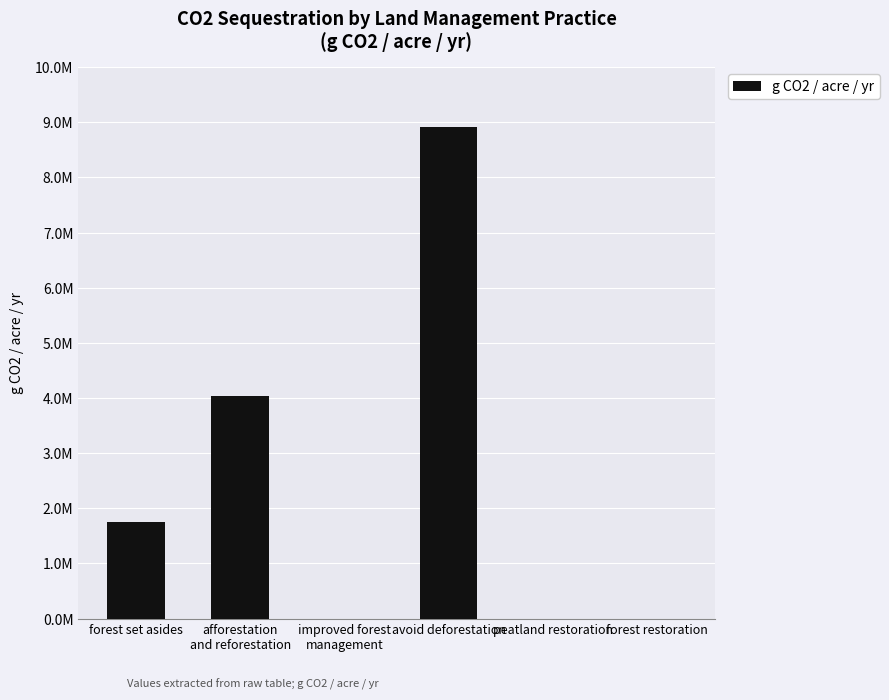

What is the difference between the values at afforestation
and reforestation and peatland restoration?

4035404.2